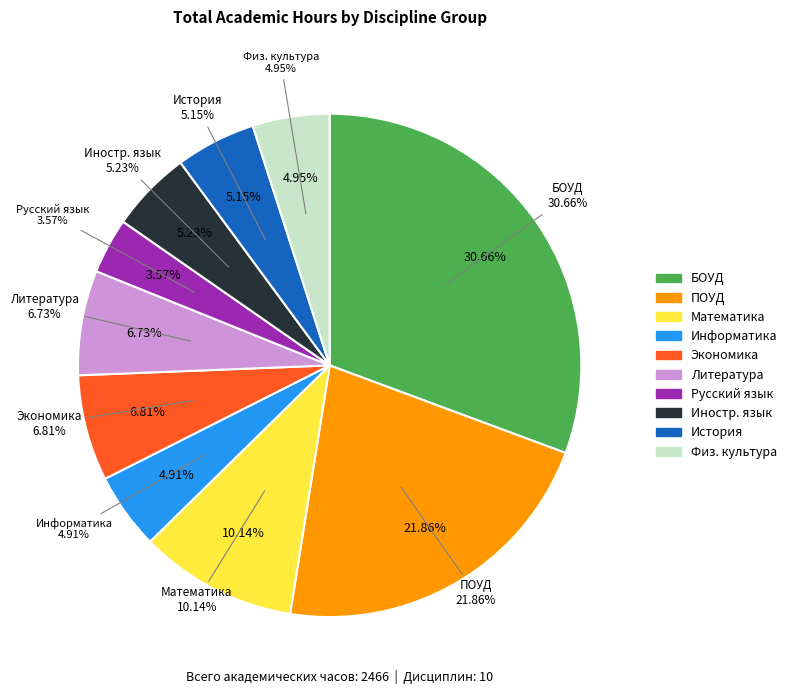

Is Русский язык the majority of the pie?

No